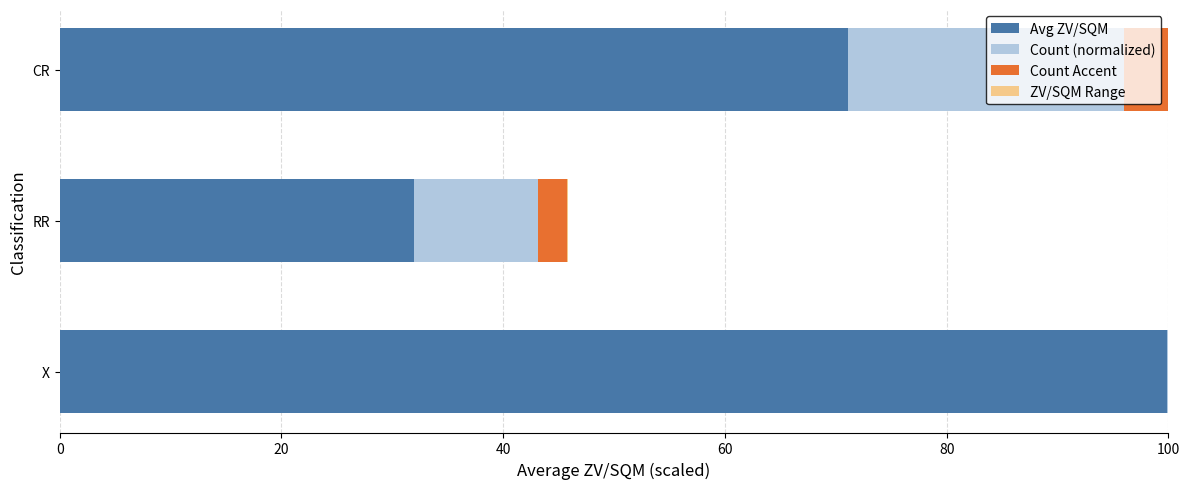

The value of Avg ZV/SQM at X is 99.9. True or false?

True